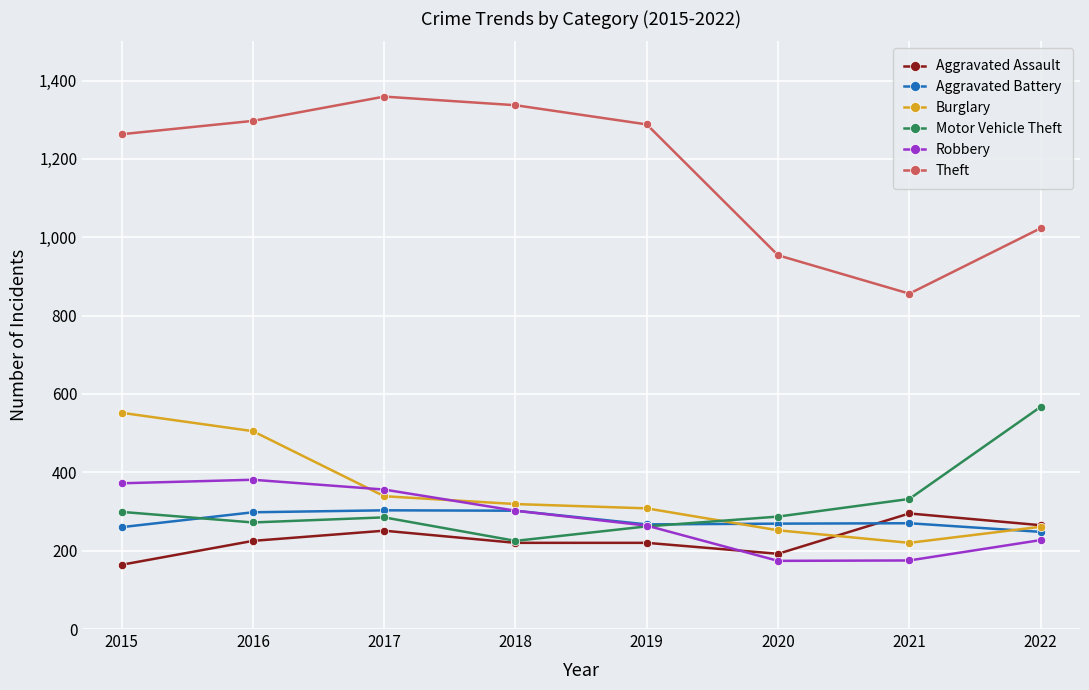

Read the Motor Vehicle Theft value at 2020.

287